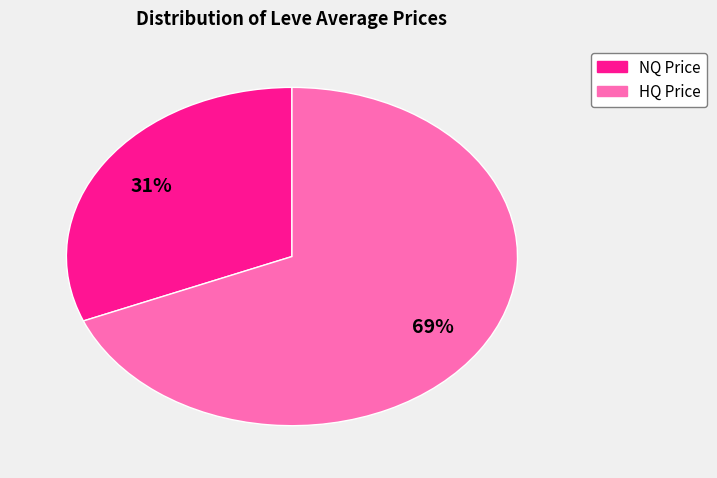

To the nearest percent, what is the average slice percentage?

50%